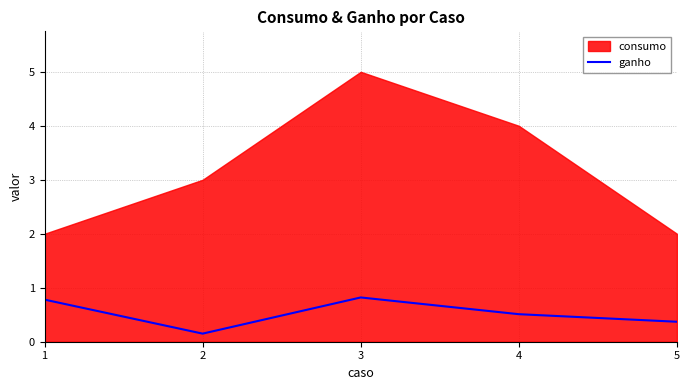

How many values are between 0 and 1?

5